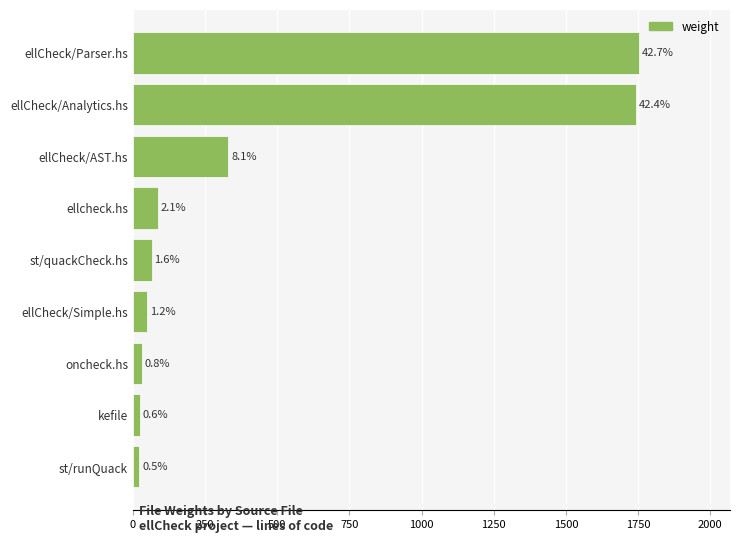

What is the average value?

456